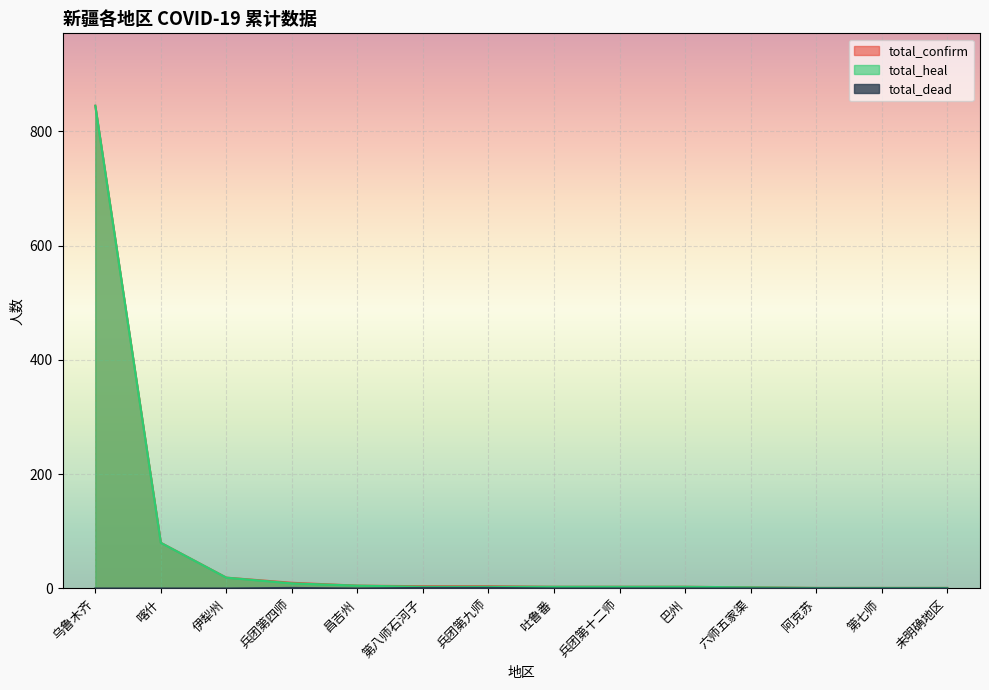

How many categories are shown in the chart?

14